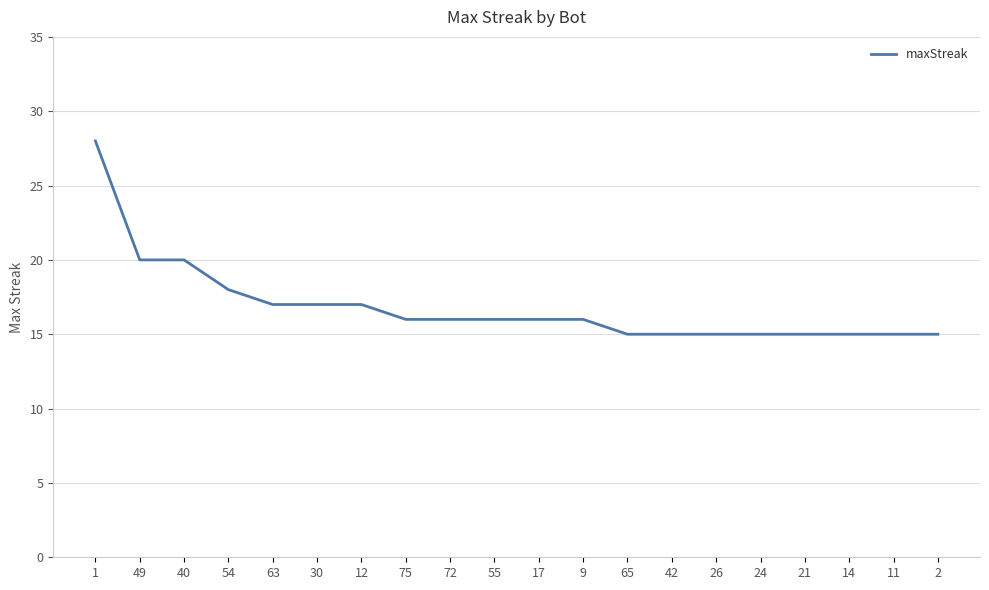

At which category does the chart reach its peak across all series?

1